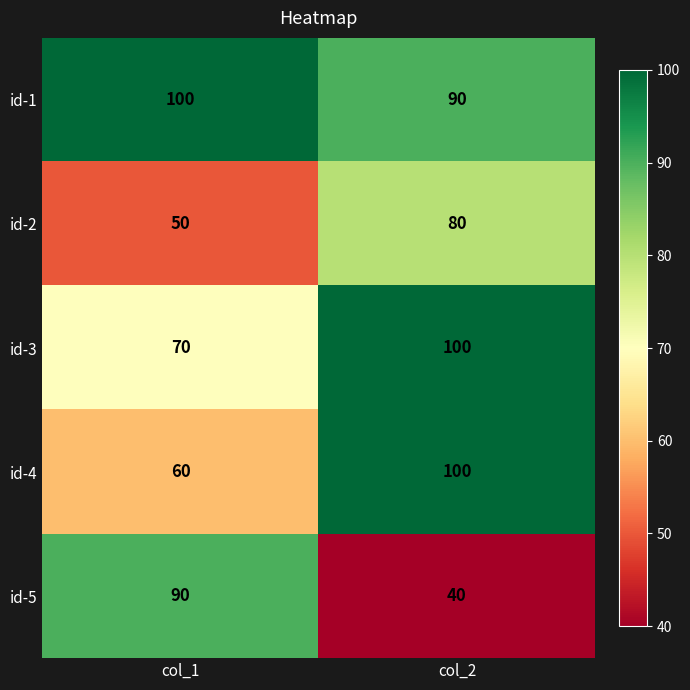

Reading left to right, extract all data points from this chart.

id-1: 100	90
id-2: 50	80
id-3: 70	100
id-4: 60	100
id-5: 90	40